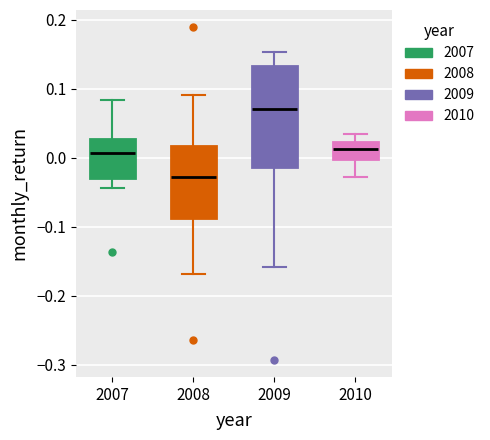

Reading left to right, transcribe this box plot: for each box, give where its median line is, the range the box spans, and where its two whiskers end, as read against the y-axis. The values are not printed on the chart, so give them approximately, as read against the axis.

2007: median 0.01, box -0.03 to 0.03, whiskers -0.04 to 0.08
2008: median -0.03, box -0.09 to 0.02, whiskers -0.17 to 0.09
2009: median 0.07, box -0.01 to 0.13, whiskers -0.16 to 0.15
2010: median 0.01, box 0.00 to 0.02, whiskers -0.03 to 0.03